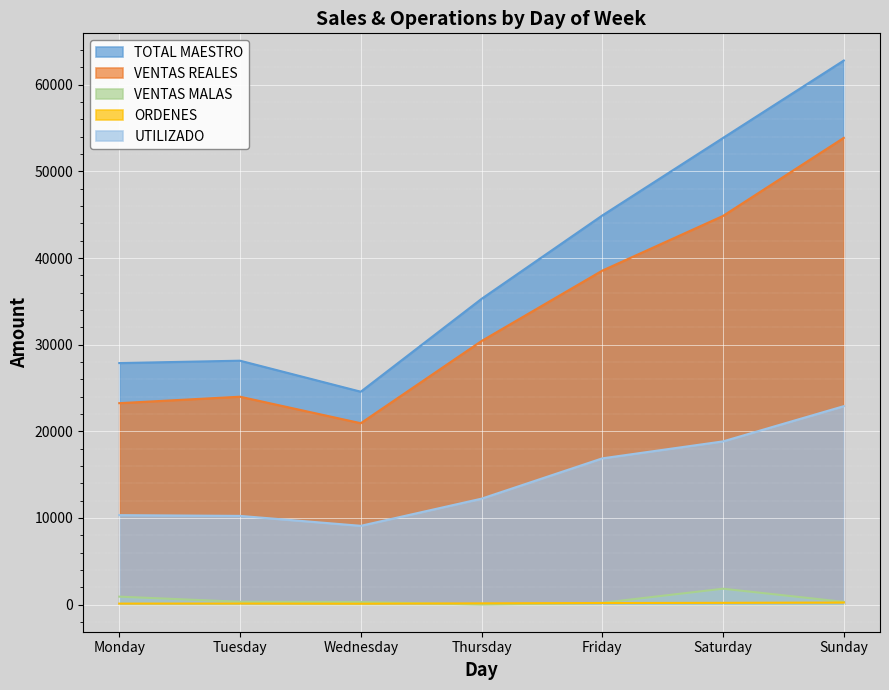

At which label does TOTAL MAESTRO first exceed 35281?

Friday